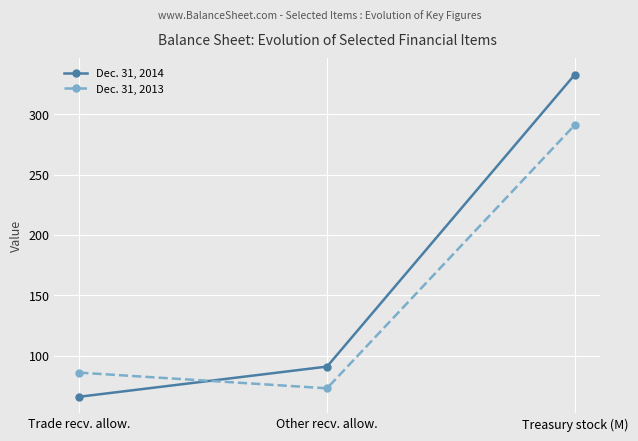

What is the difference between the maximum and second lowest values in the Dec. 31, 2013 series?

205.1